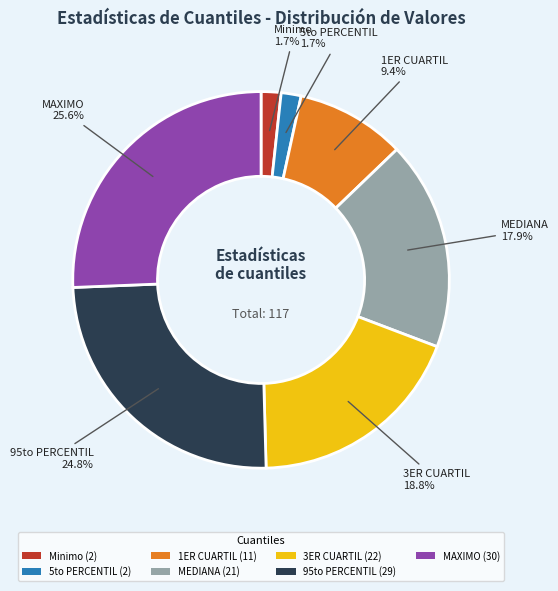

Does 3ER CUARTIL account for over 50% of the chart?

No